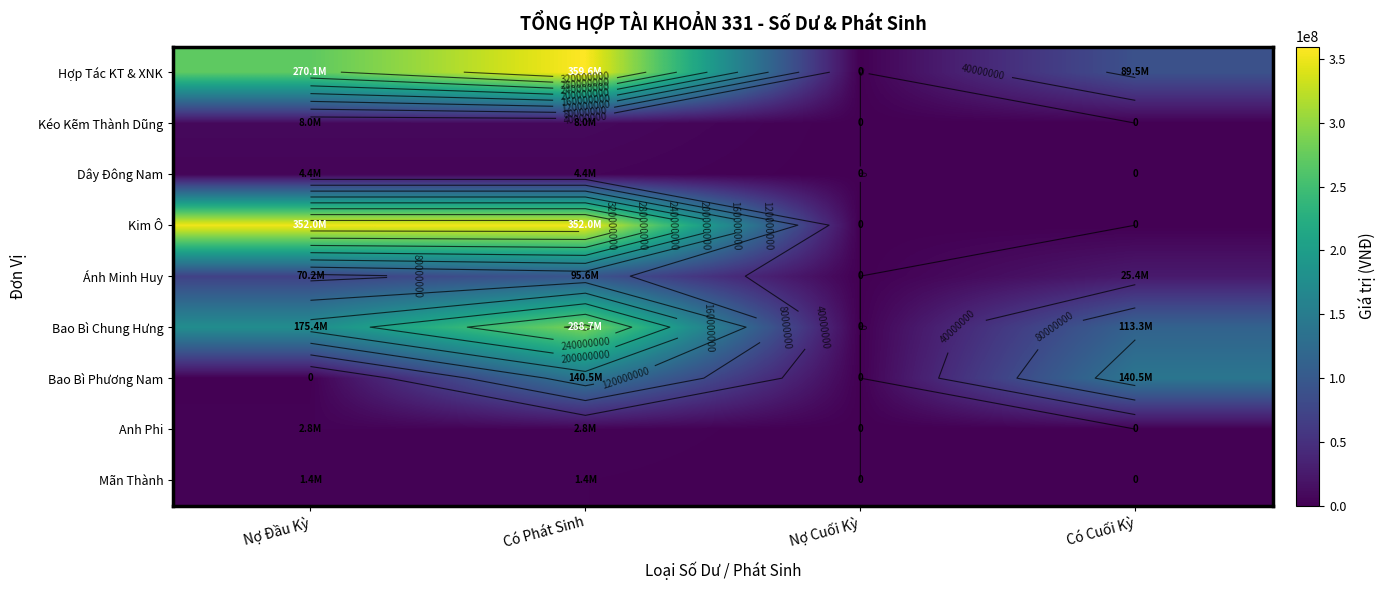

Is the value of Hợp Tác KT & XNK at Có Cuối Kỳ greater than the value of Mãn Thành at Có Cuối Kỳ?

Yes